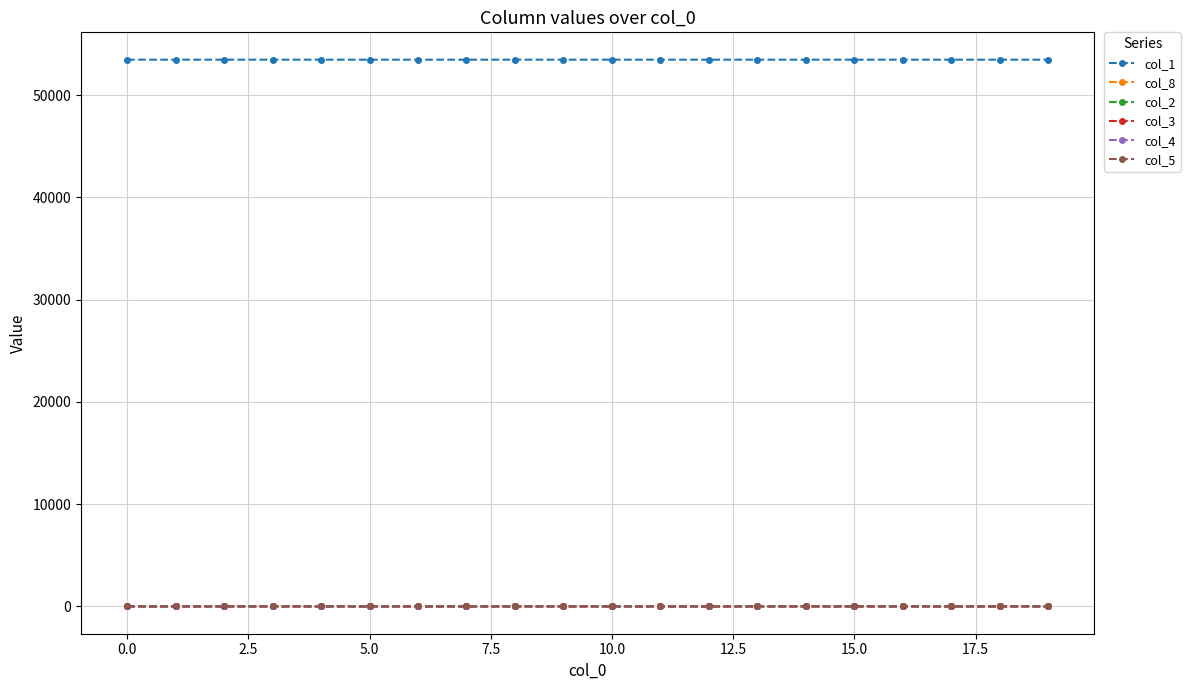

What is the average value of the col_3 series?

0.1